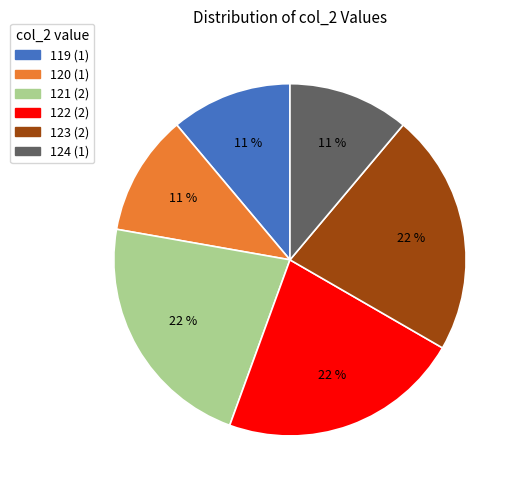

Is it true that 119 is 11% of the pie?

True